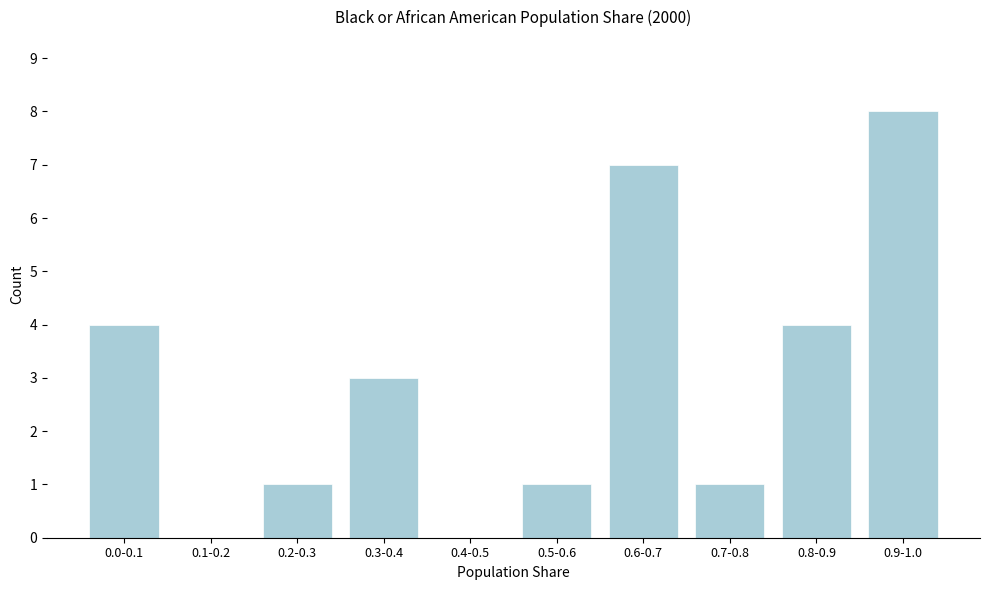

Reading right to left, transcribe all the data shown in this chart.

0.9-1.0=8	0.8-0.9=4	0.7-0.8=1	0.6-0.7=7	0.5-0.6=1	0.4-0.5=0	0.3-0.4=3	0.2-0.3=1	0.1-0.2=0	0.0-0.1=4